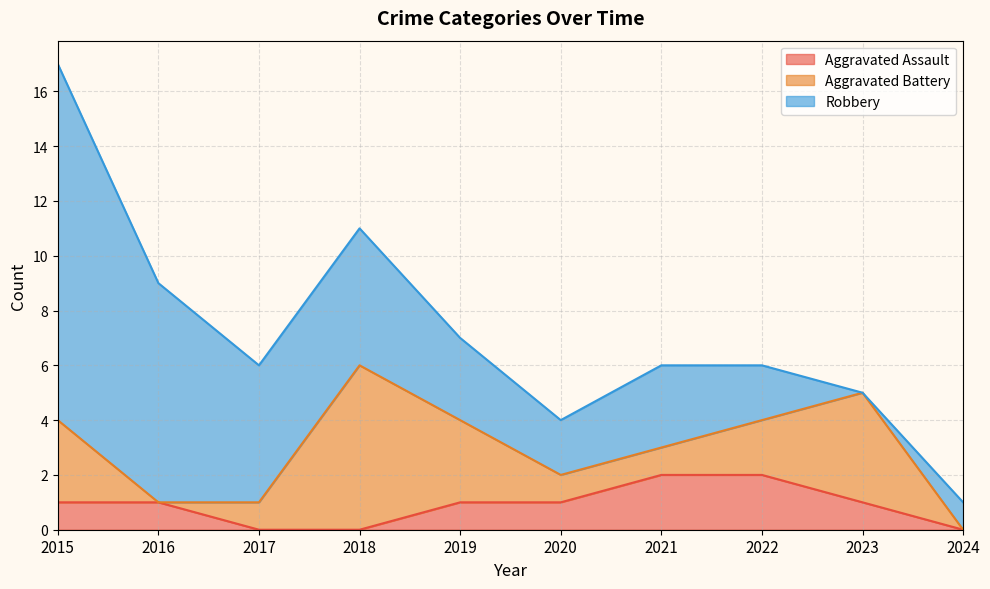

True or false: Aggravated Assault has a value of 0 at 2024.

True